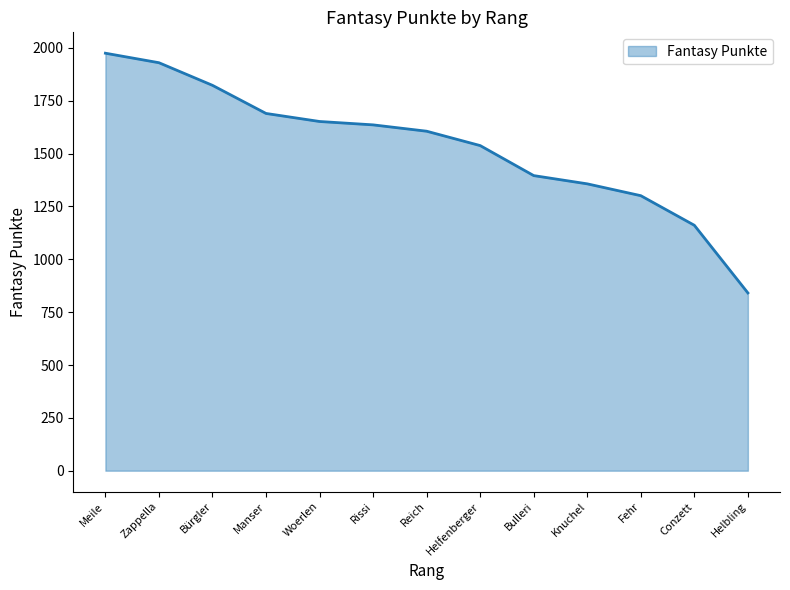

At which category does the chart reach its minimum across all series?

Helbling